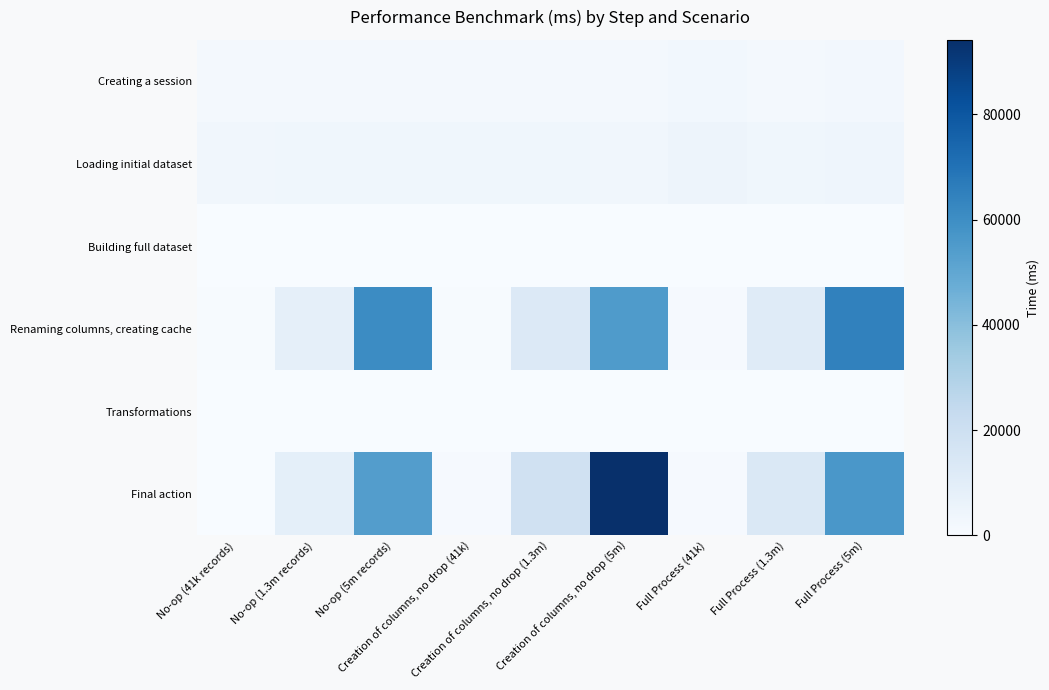

What is the spread (max minus min) of values at Creation of columns, no drop (5m)?

94085